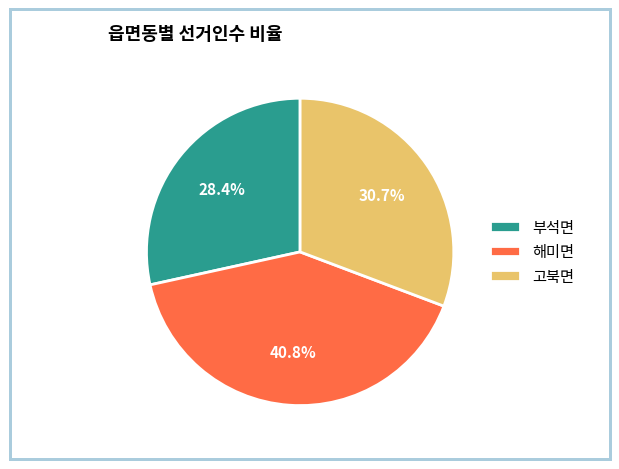

Does 고북면 account for over 50% of the chart?

No